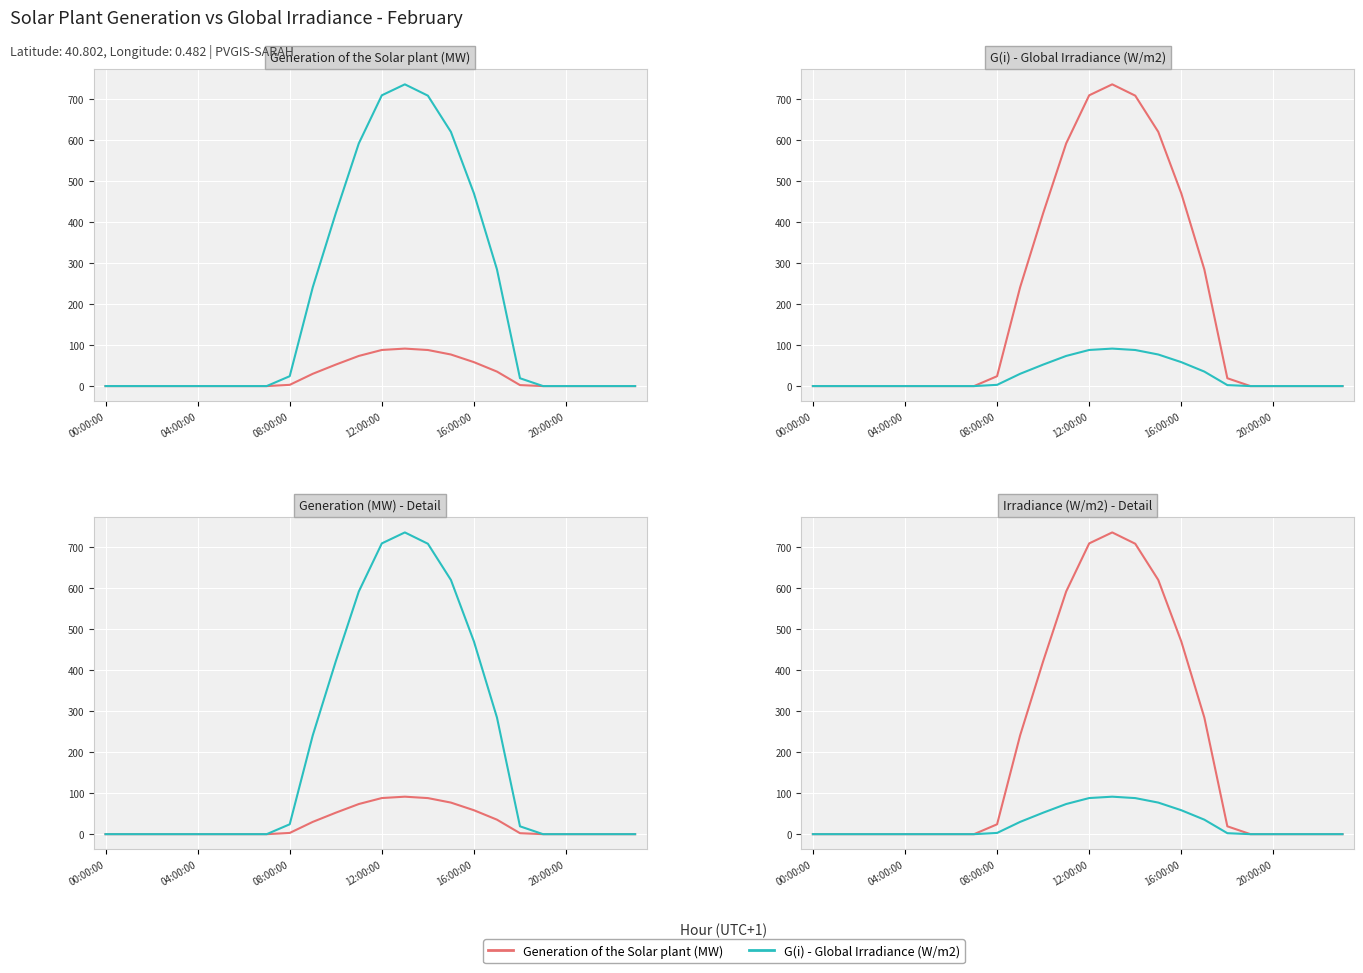

Reading right to left, transcribe all the data shown in this chart.

Generation of the Solar plant (MW): 0.0	0.0	0.0	0.0	0.0	2.4	35.4	58.4	77.1	88.1	91.5	88.2	73.6	52.4	30.0	3.0	0.0	0.0	0.0	0.0	0.0	0.0	0.0	0.0
G(i) - Global Irradiance (W/m2): 0.0	0.0	0.0	0.0	0.0	19.1	284.9	470.5	620.7	709.1	736.8	710.0	592.5	422.1	241.2	24.1	0.0	0.0	0.0	0.0	0.0	0.0	0.0	0.0